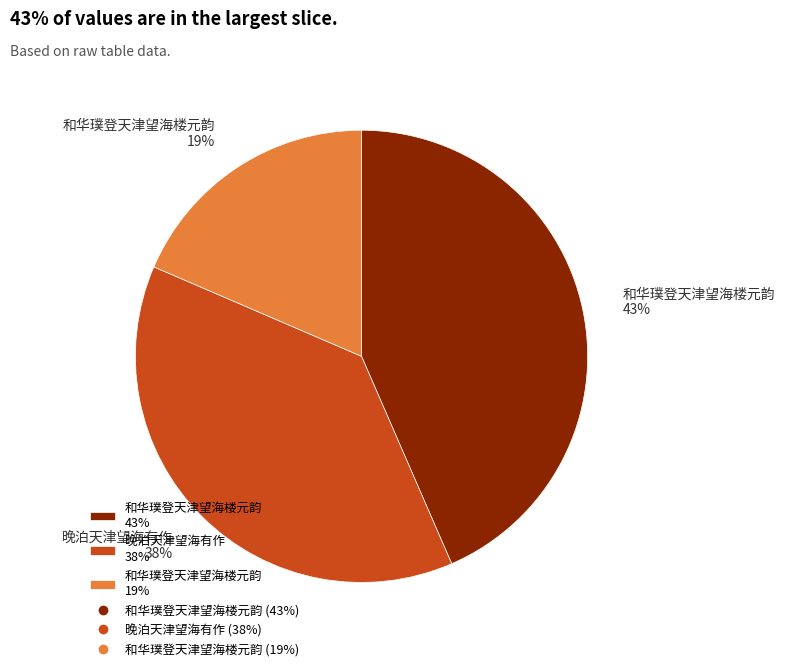

To the nearest percent, what portion does 和华璞登天津望海楼元韵 19% represent?

19%